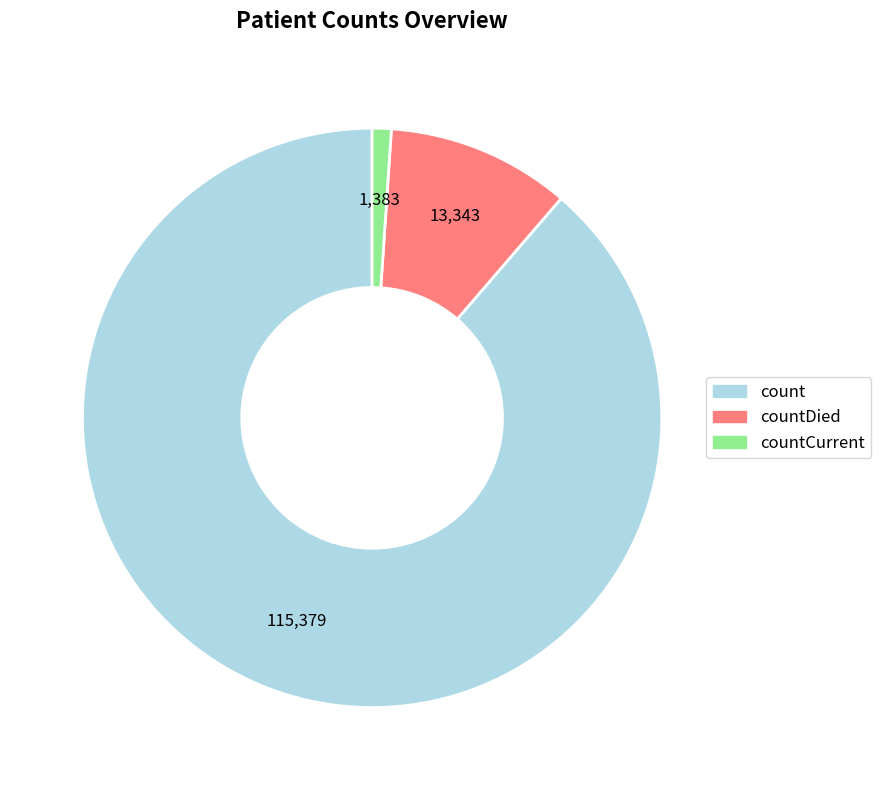

Count the number of slices in the pie.

3